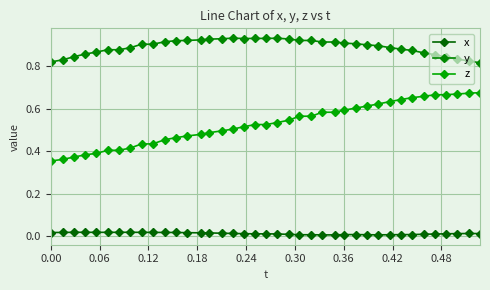

Which series has the widest spread of values?

z